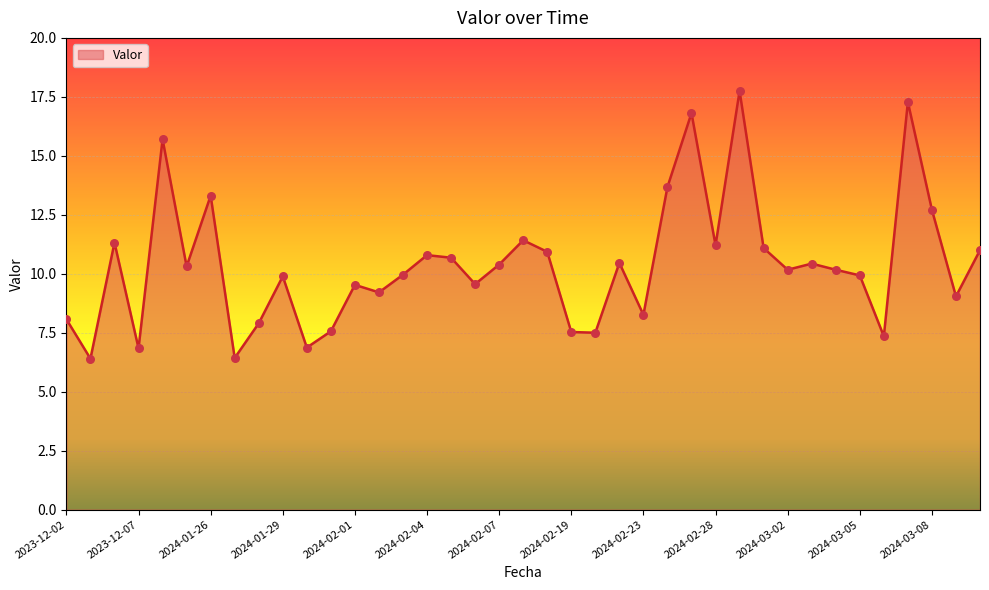

What is the minimum value shown in the chart?

6.4